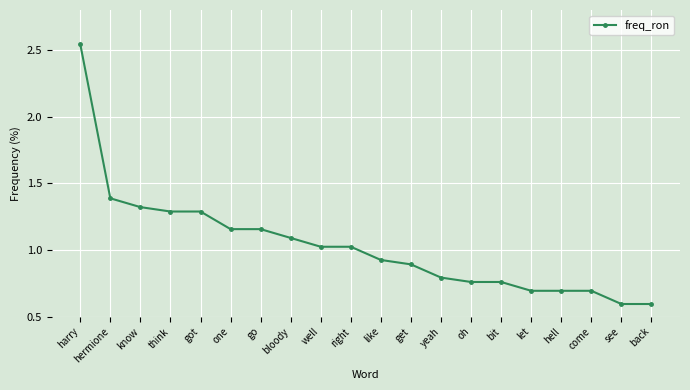

What is the label of the 13th point from the right?

bloody